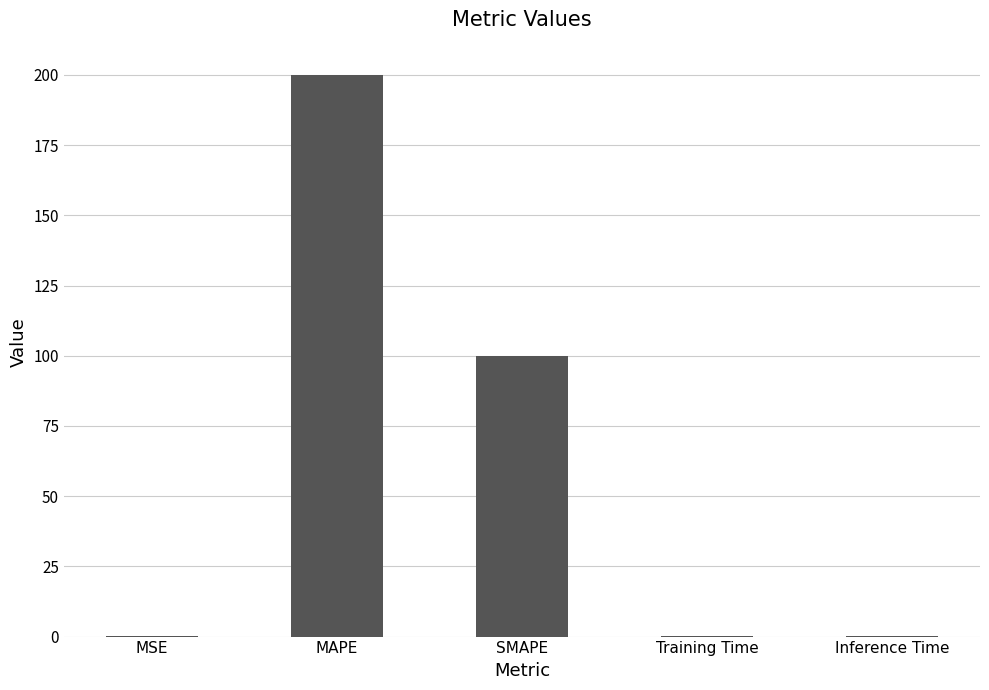

What is the change in value from SMAPE to Training Time?

-100.0